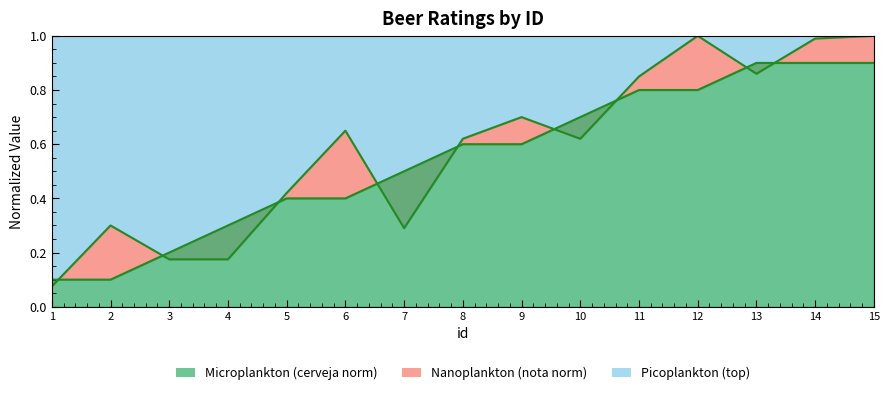

Reading left to right, transcribe all the data shown in this chart.

nota line: 0.1	0.3	0.2	0.2	0.4	0.7	0.3	0.6	0.7	0.6	0.8	1.0	0.9	1.0	1.0
cerveja line: 0.1	0.1	0.2	0.3	0.4	0.4	0.5	0.6	0.6	0.7	0.8	0.8	0.9	0.9	0.9